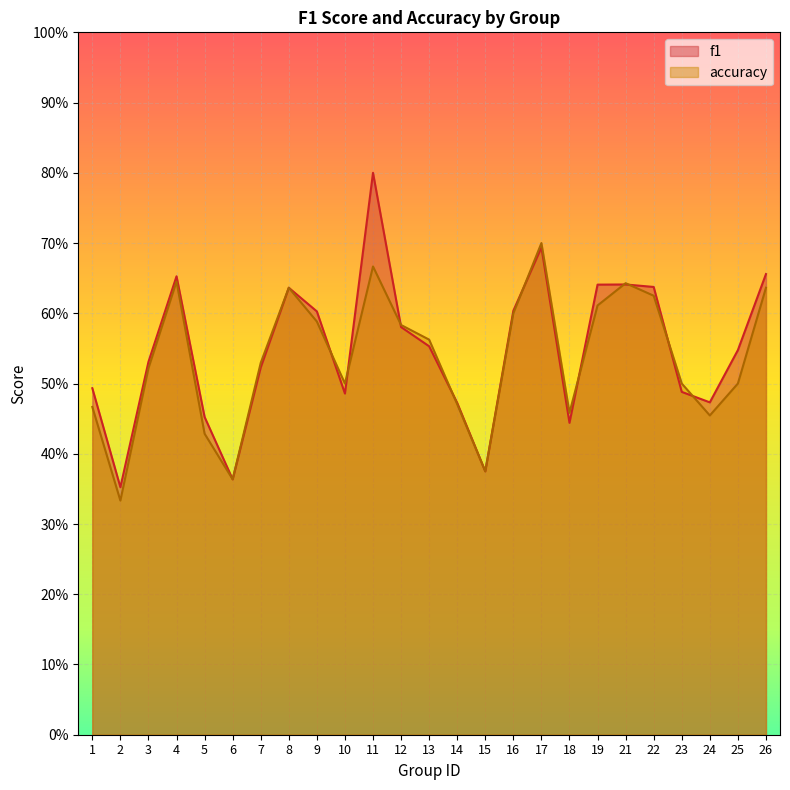

What is the smallest value displayed?

0.3